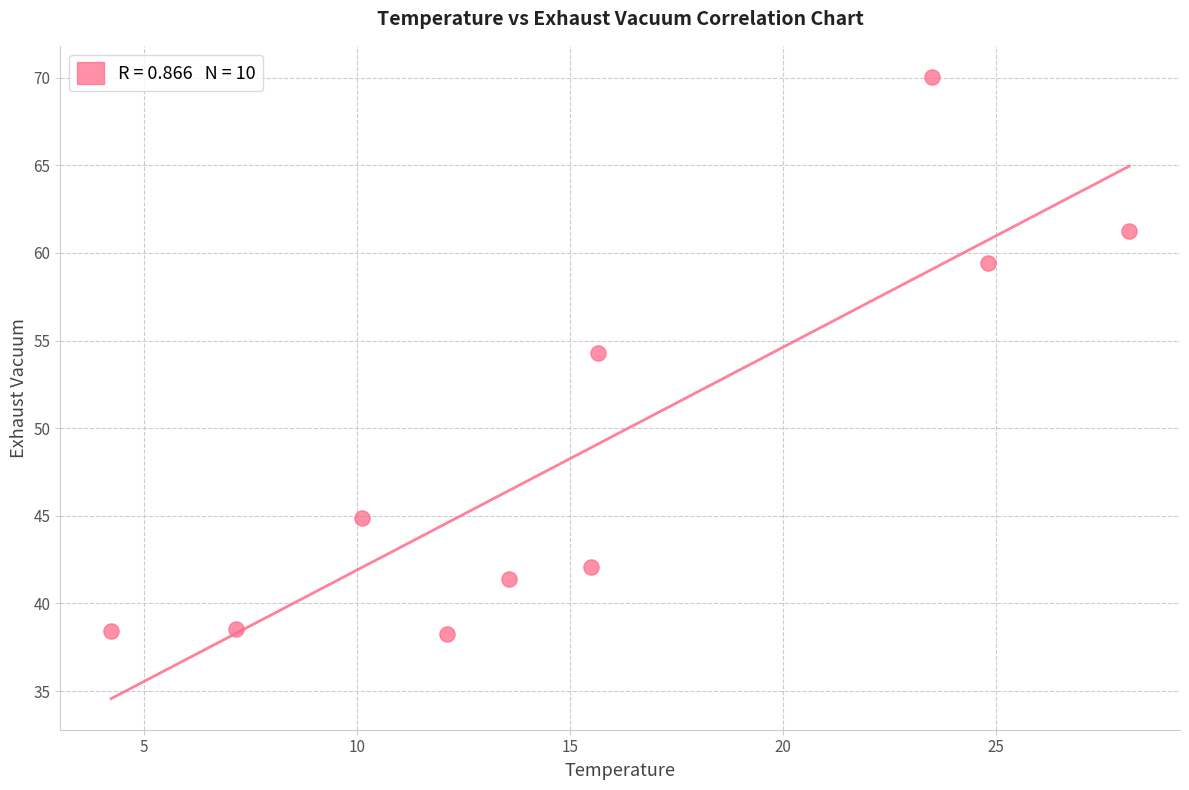

What is the range of Y values (max minus min)?

31.8